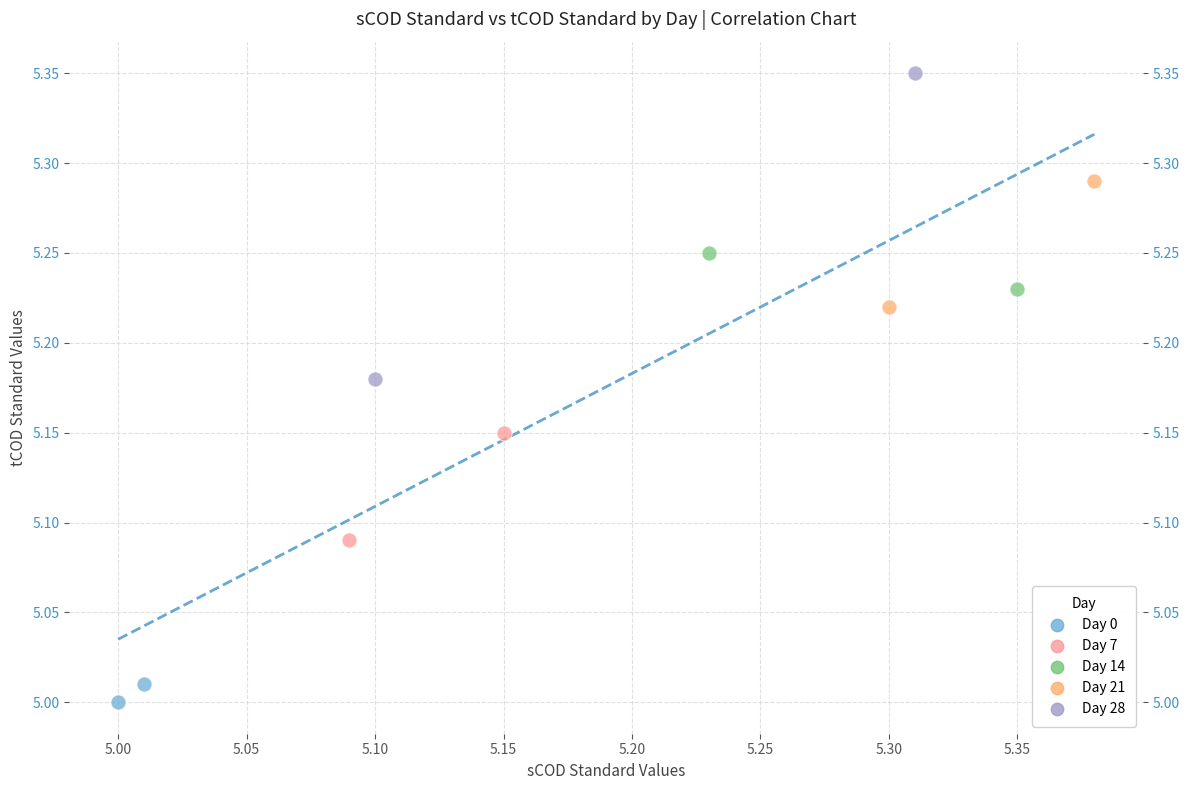

Which series has the widest spread of Y values?

Day 28